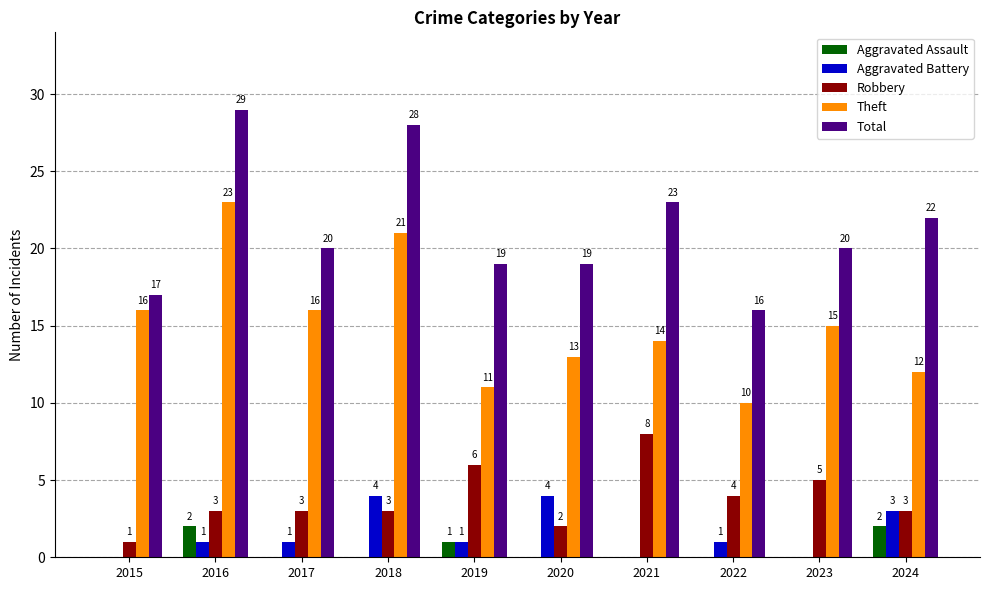

The value of Theft at 2017 is 16. True or false?

True